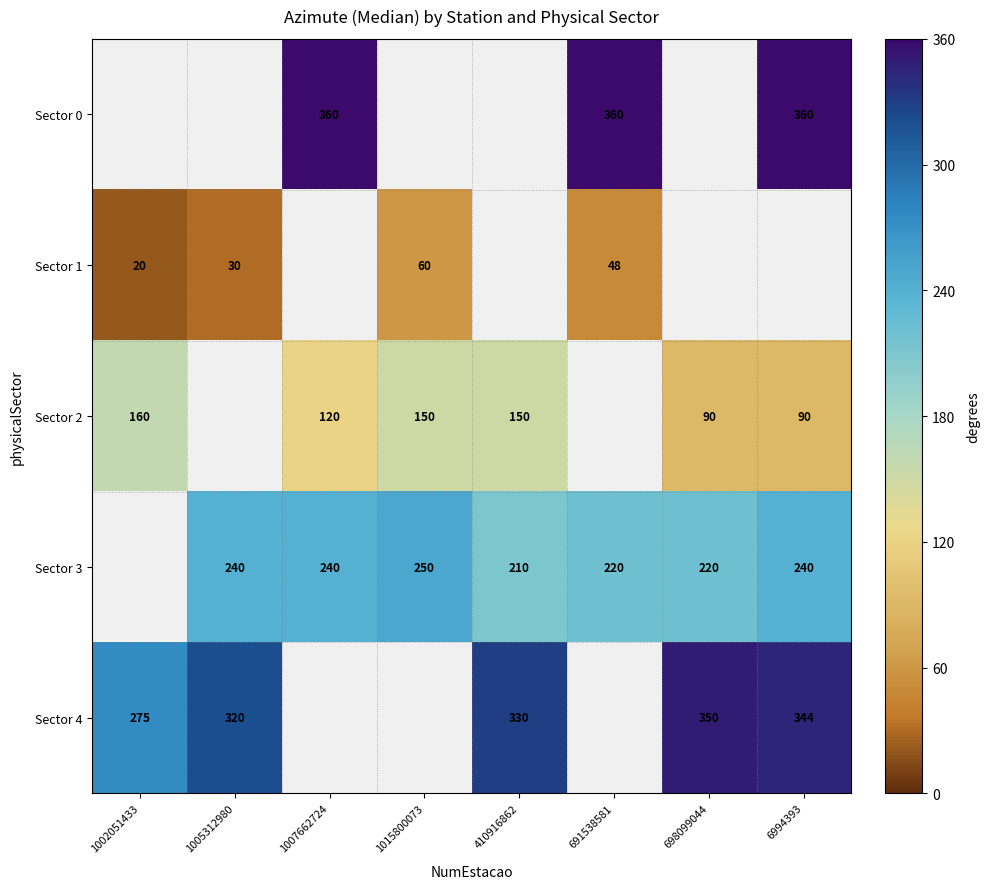

The Sector 1 series shows 18 at 691538581. True or false?

False